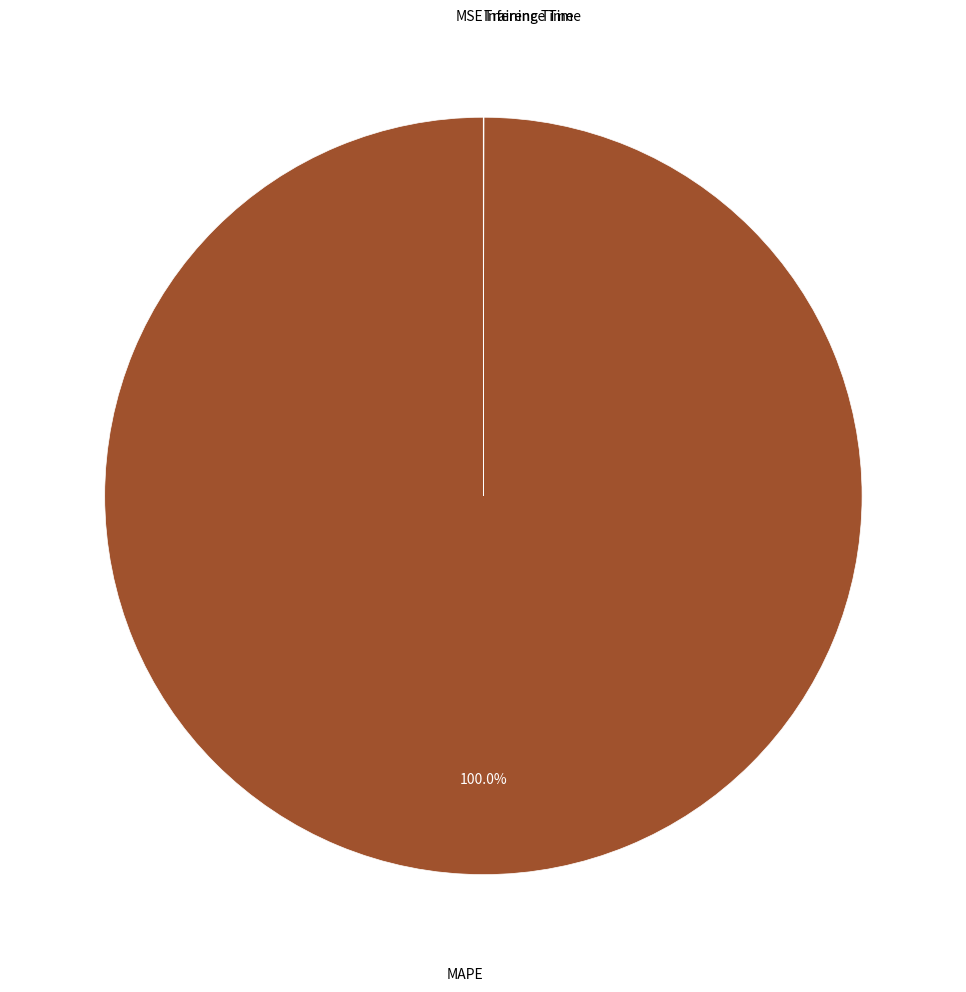

Does any single category account for the majority?

Yes